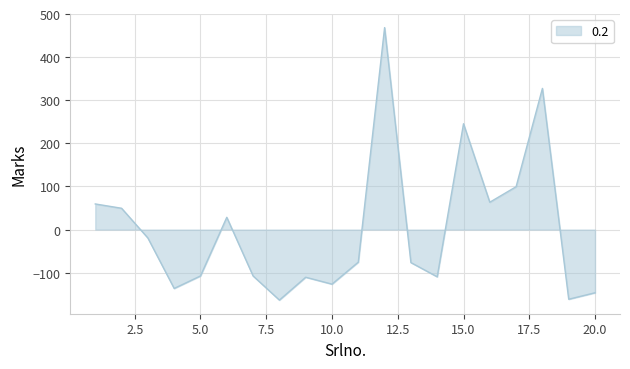

What is the difference between the maximum and minimum values?

632.0